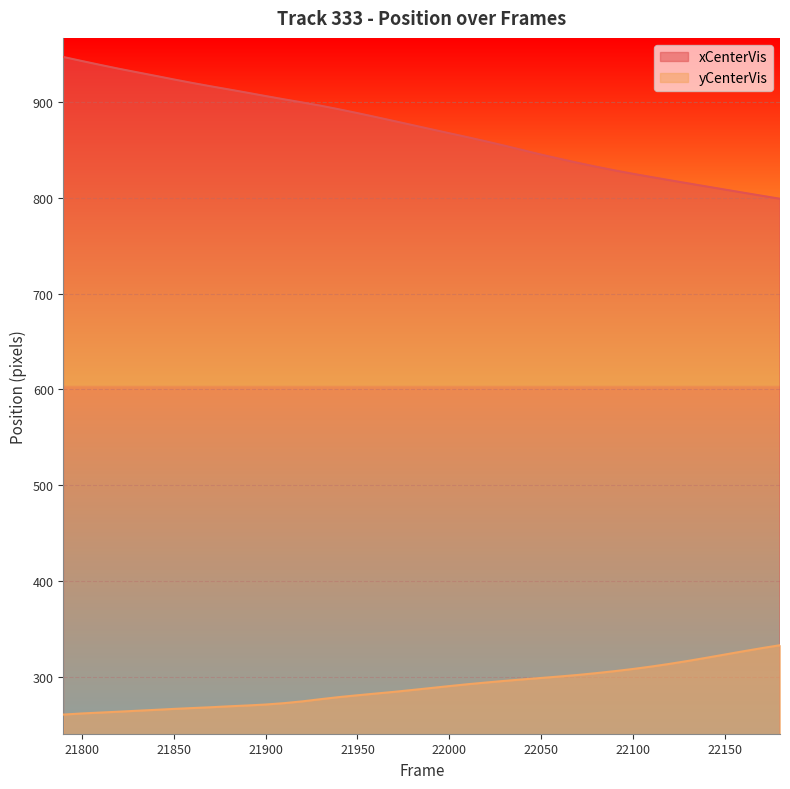

What is the lowest value of the xCenterVis series?

799.1